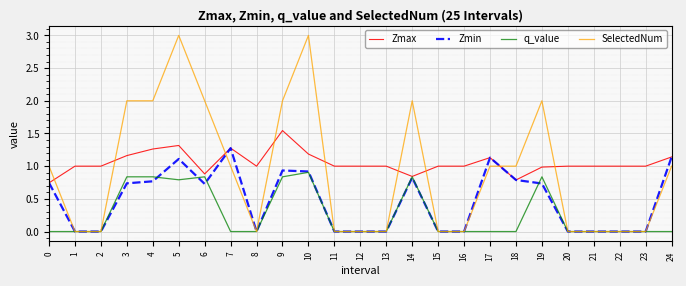

At which label does Zmax reach its peak?

9